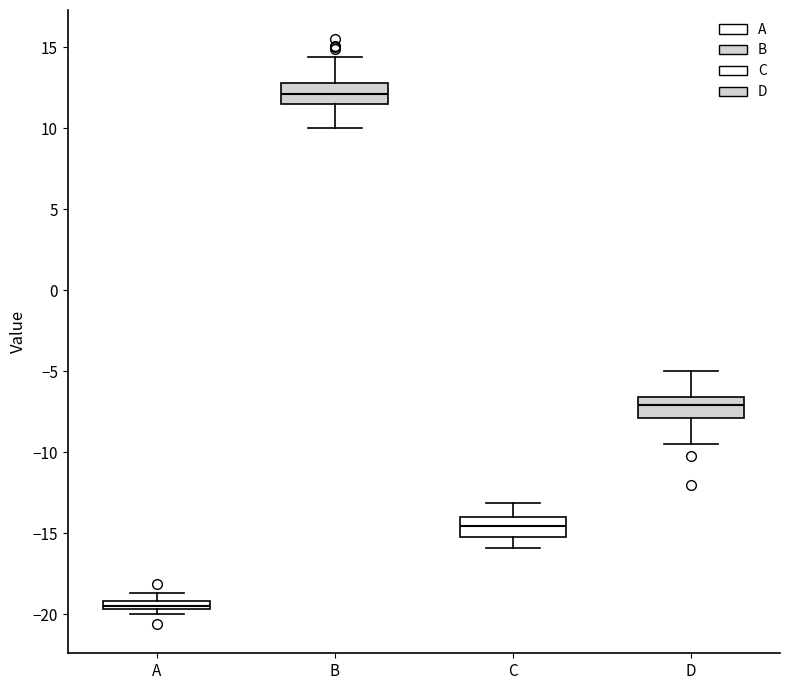

Which box's median line is the lowest?

A